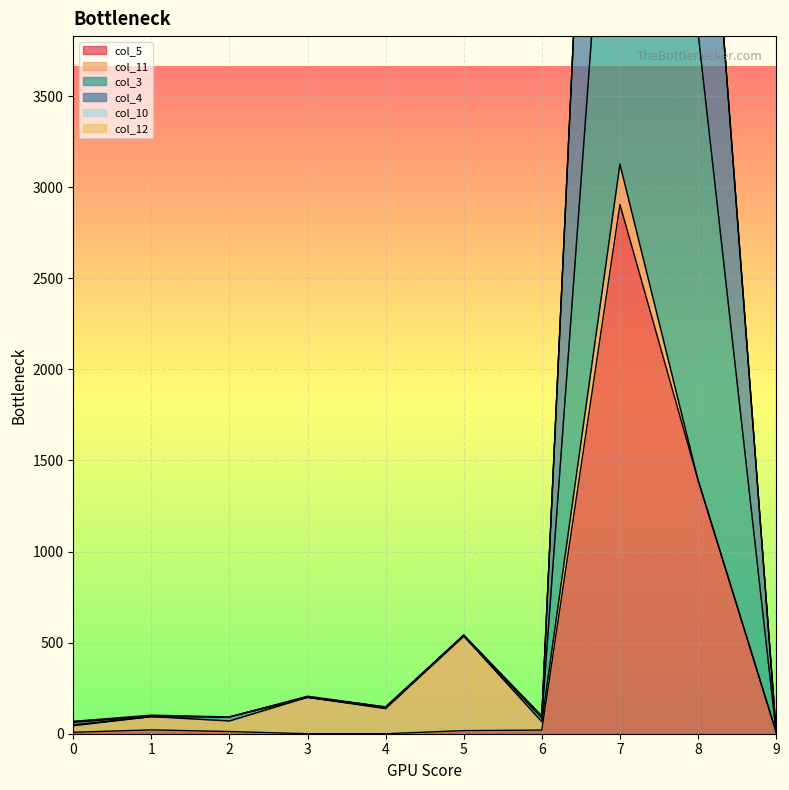

What is the total value across all series at 0?

124